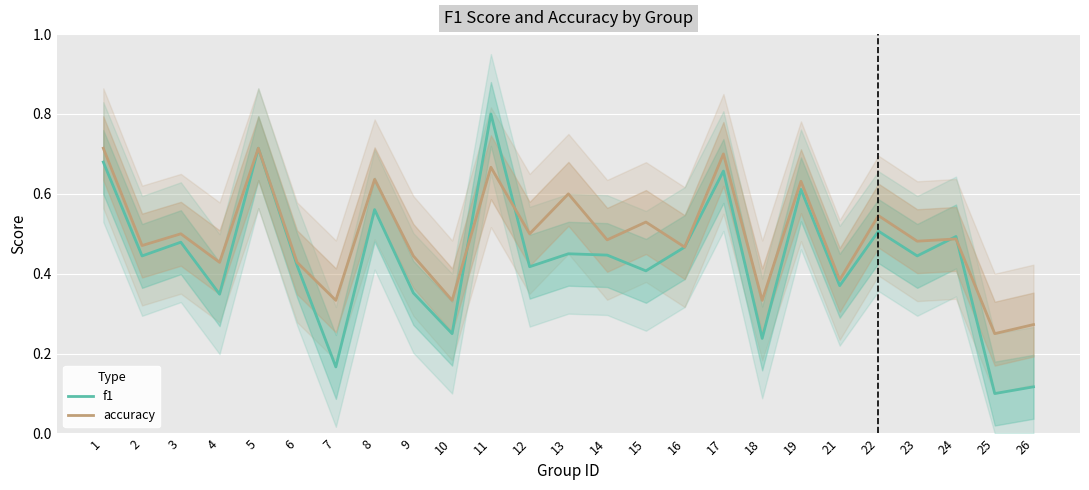

Reading right to left, what are all the values shown in this chart?

f1: 0.1	0.1	0.5	0.4	0.5	0.4	0.6	0.2	0.7	0.5	0.4	0.4	0.5	0.4	0.8	0.2	0.4	0.6	0.2	0.4	0.7	0.3	0.5	0.4	0.7
accuracy: 0.3	0.2	0.5	0.5	0.5	0.4	0.6	0.3	0.7	0.5	0.5	0.5	0.6	0.5	0.7	0.3	0.4	0.6	0.3	0.4	0.7	0.4	0.5	0.5	0.7